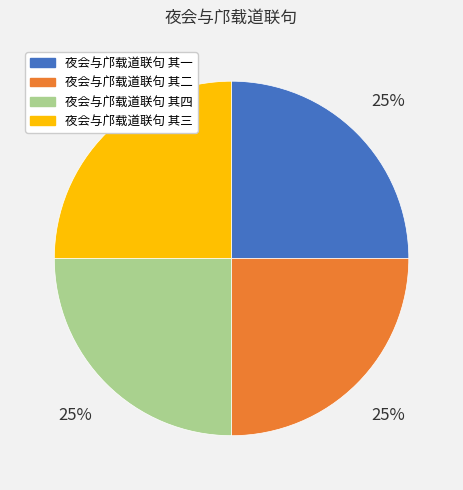

How many segments does this pie chart have?

4